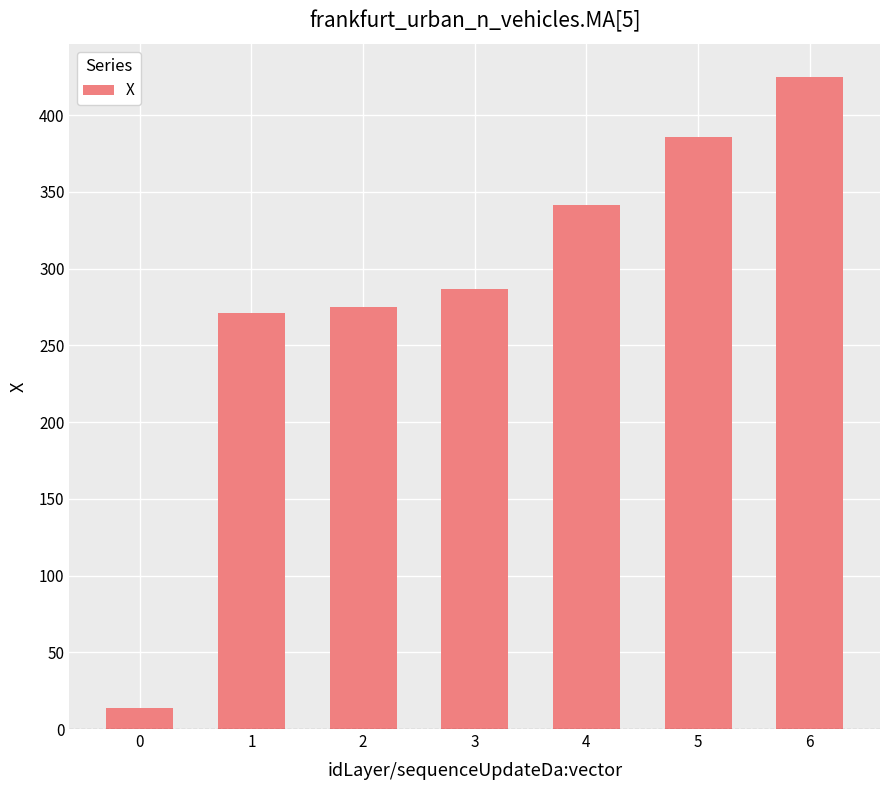

What is the difference between the values at 0 and 6?

411.7